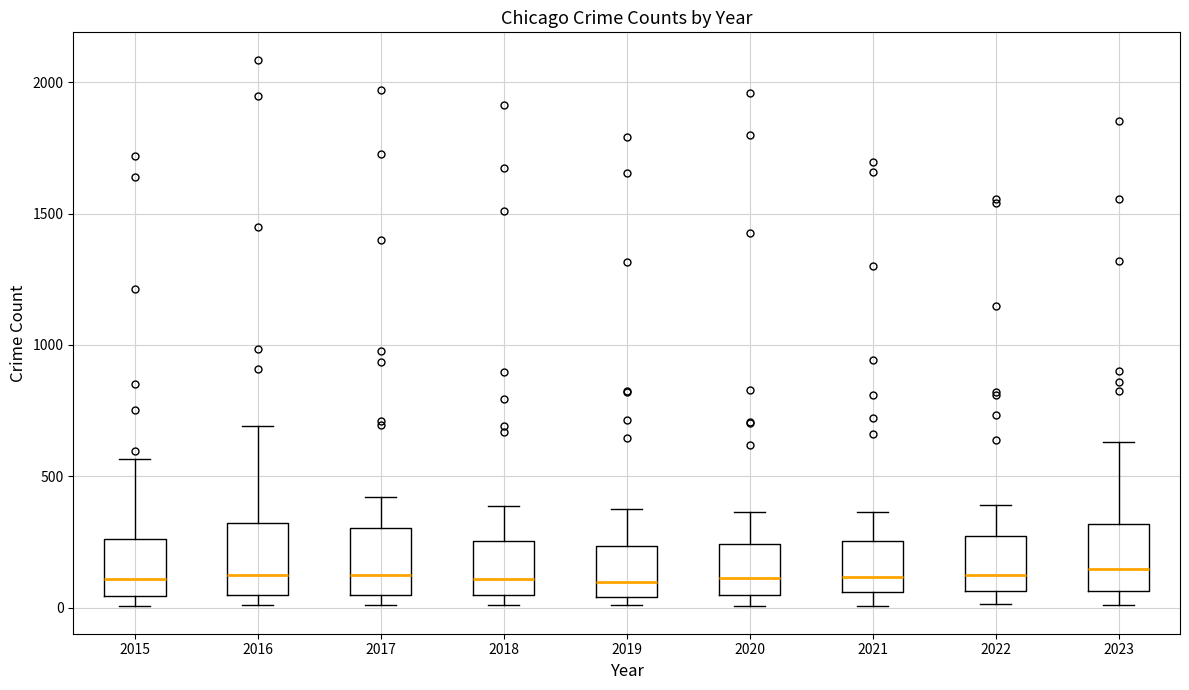

Where is the upper edge of the box at x = 2017 on the y-axis? The values are not printed on the chart, so give them approximately, as read against the axis.

300